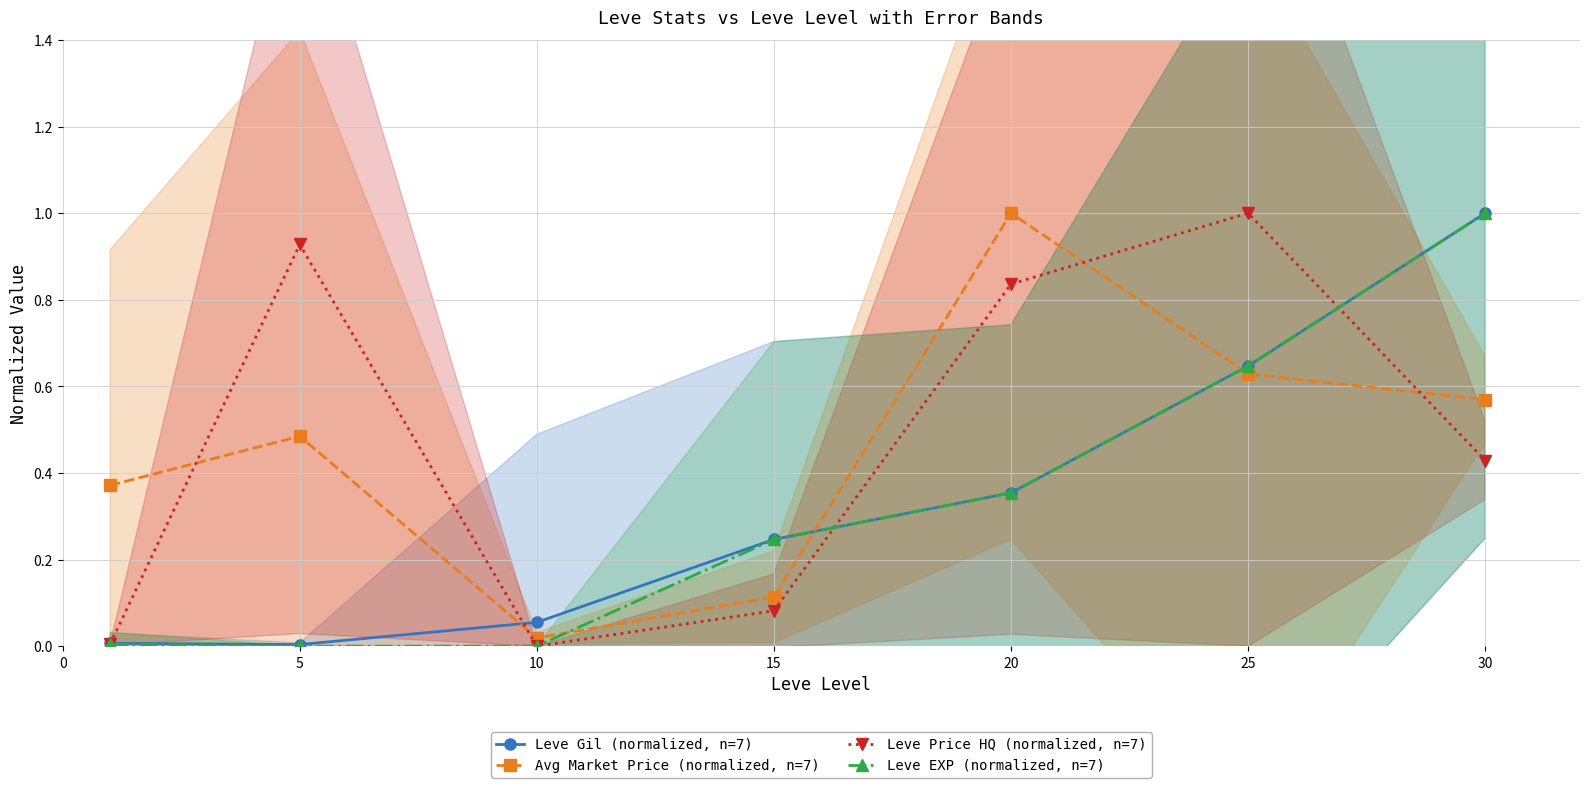

True or false: Avg Market Price (normalized, n=7) and Leve Gil (normalized, n=7) intersect in this chart.

True